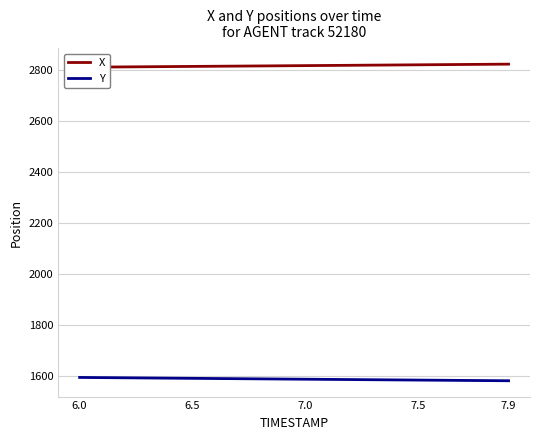

What is the value of the X point at the 9th from the left?

2814.5